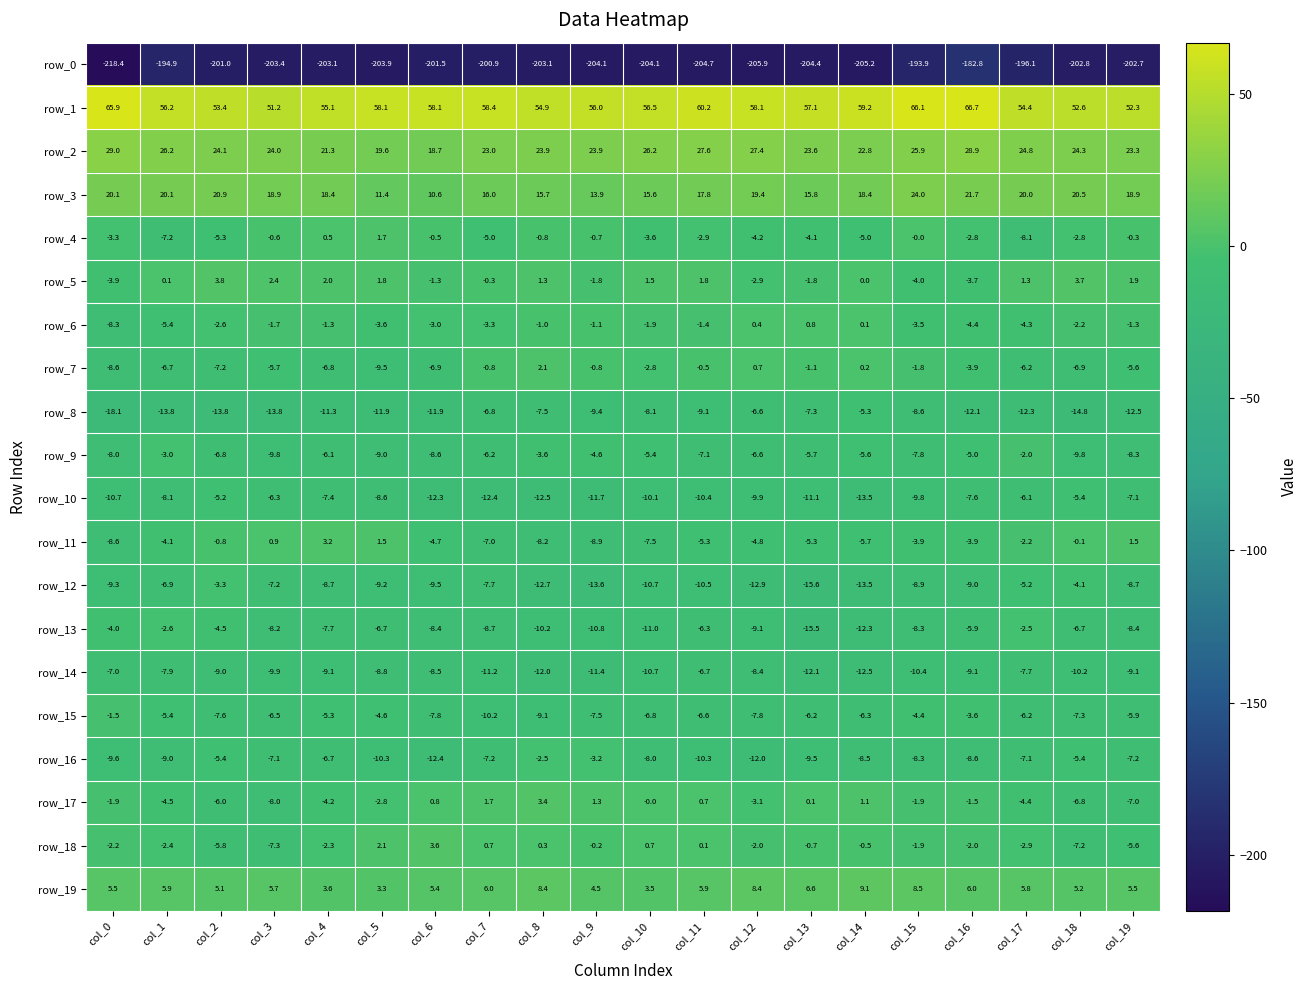

At how many categories does at least one series exceed 0?

20